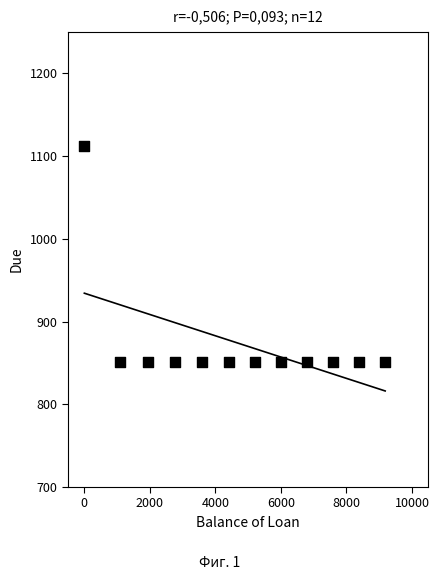

What is the average X value?

4749.0